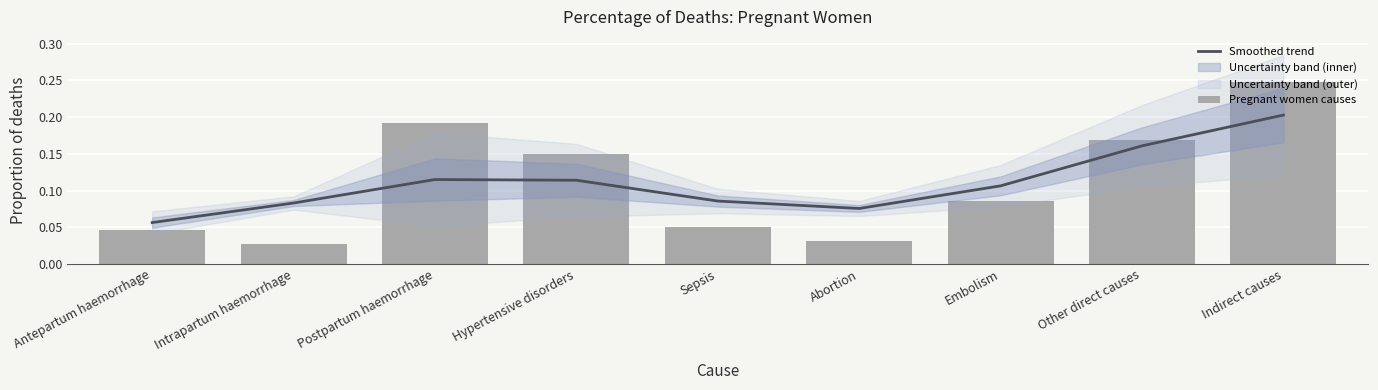

What is the difference between the second highest and minimum values in the Smoothed trend series?

0.1